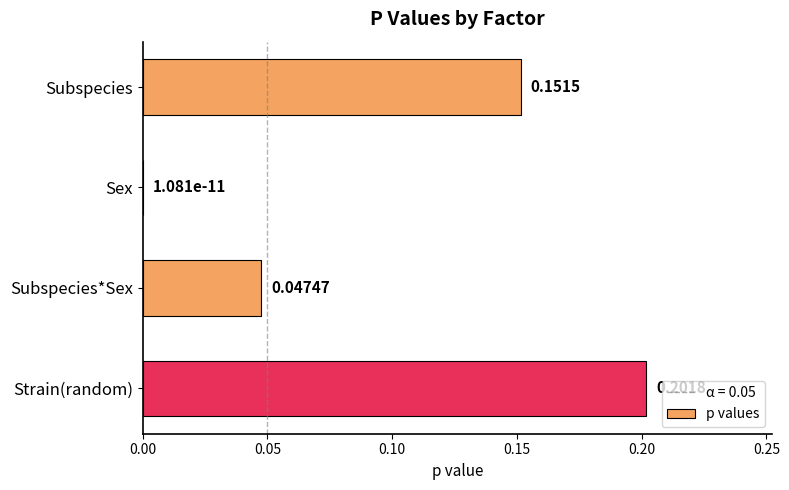

What is the sum of all values?

0.4